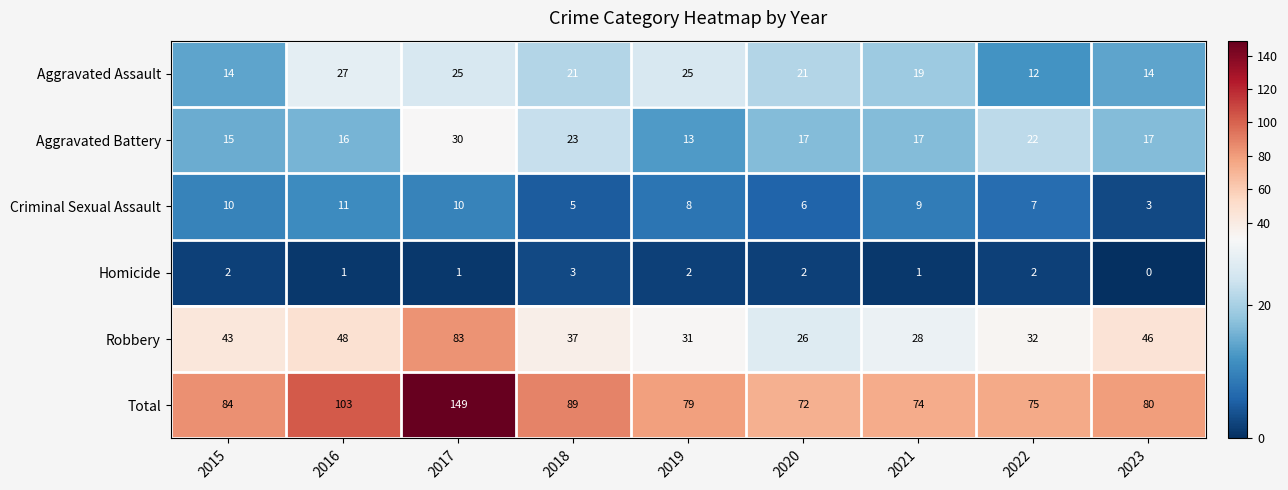

True or false: Aggravated Battery has a value of 22 at 2022.

True